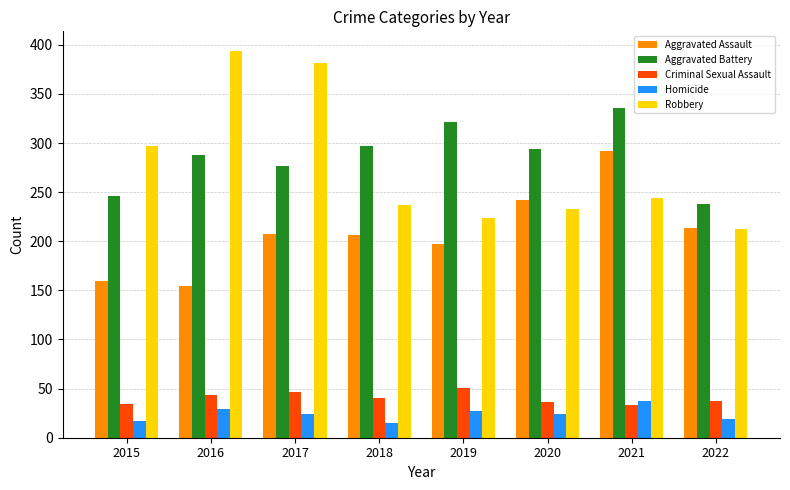

How many bars are there in each group?

5